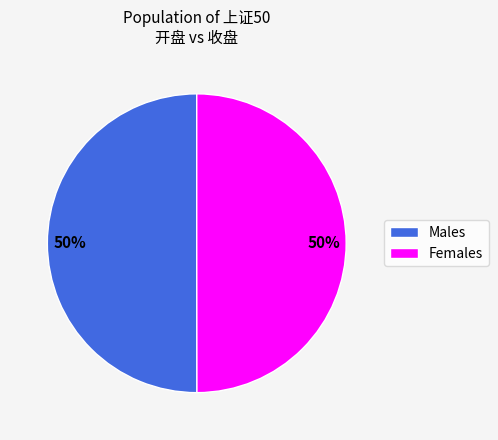

Do Males and Females together represent more than half of the pie?

Yes